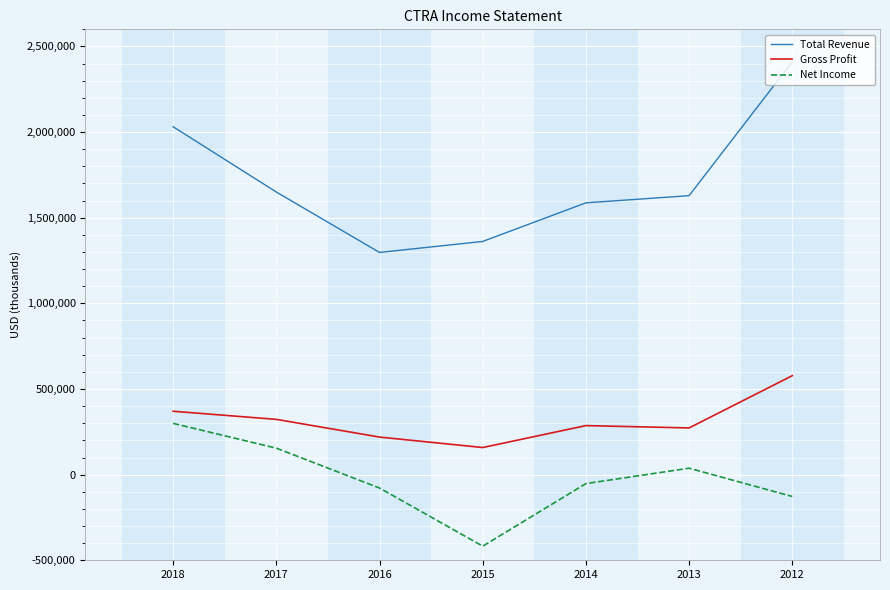

In Total Revenue, how many points are lower than both neighbors (excluding endpoints)?

1